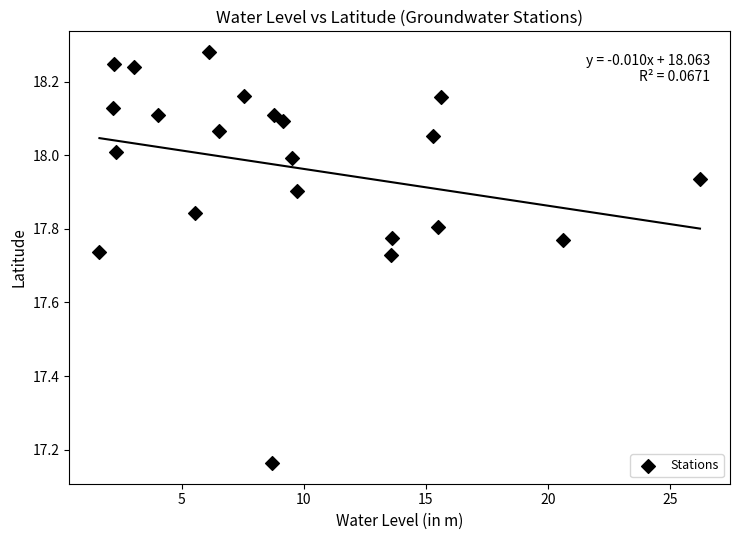

What is the range of Y values (max minus min)?

1.1